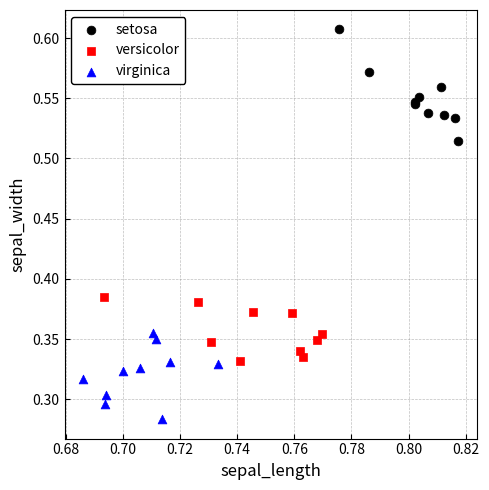

Which series reaches the minimum Y coordinate?

virginica